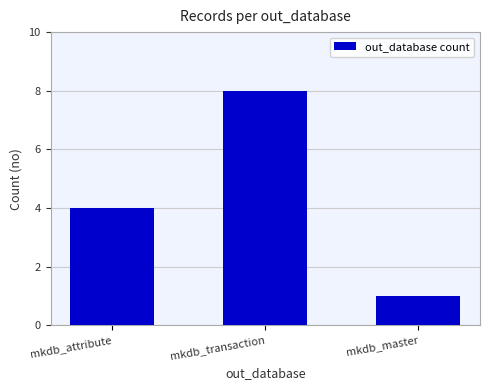

Reading left to right, what are all the values shown in this chart?

4	8	1